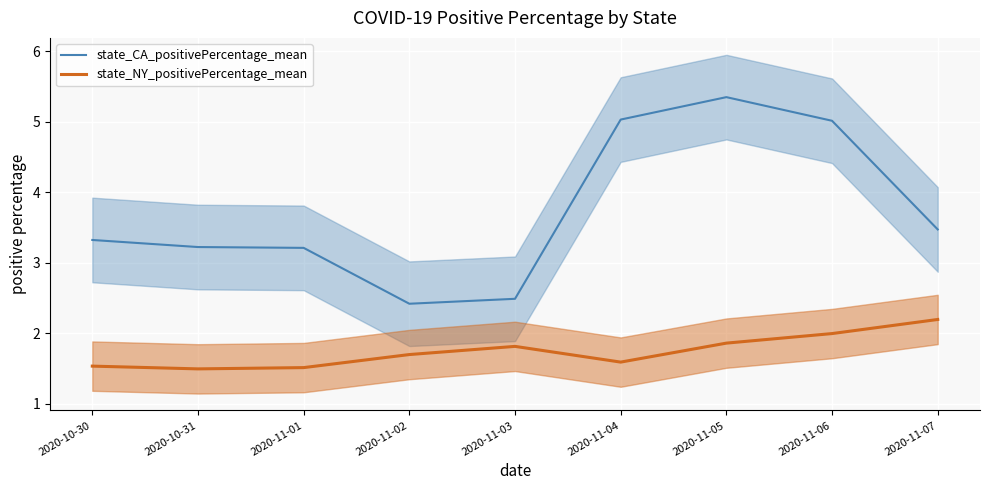

What is the difference between the highest and lowest values at 2020-11-04?

3.4